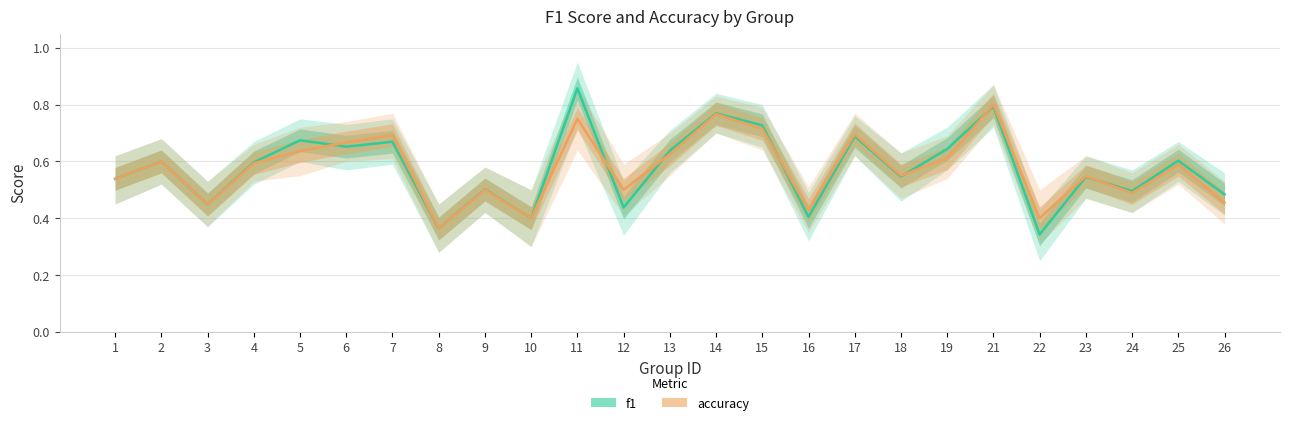

Which series has the largest total across all categories?

f1